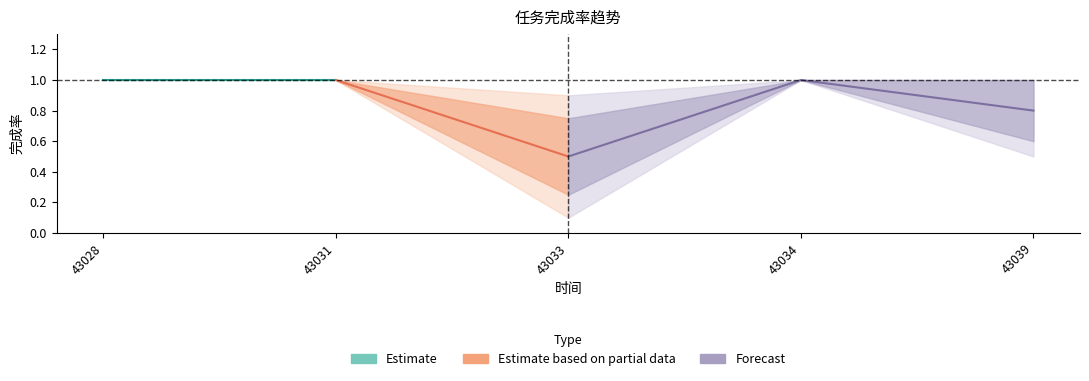

What is the average value of the 完成率_upper series?

0.9